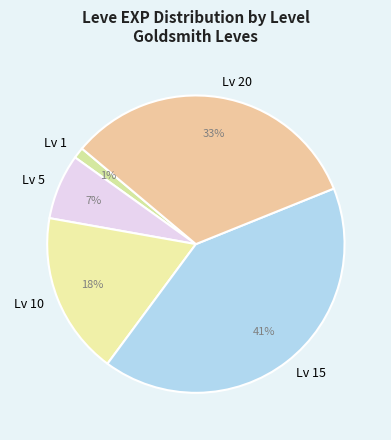

Combined, do Lv 5 and Lv 1 account for over 50%?

No